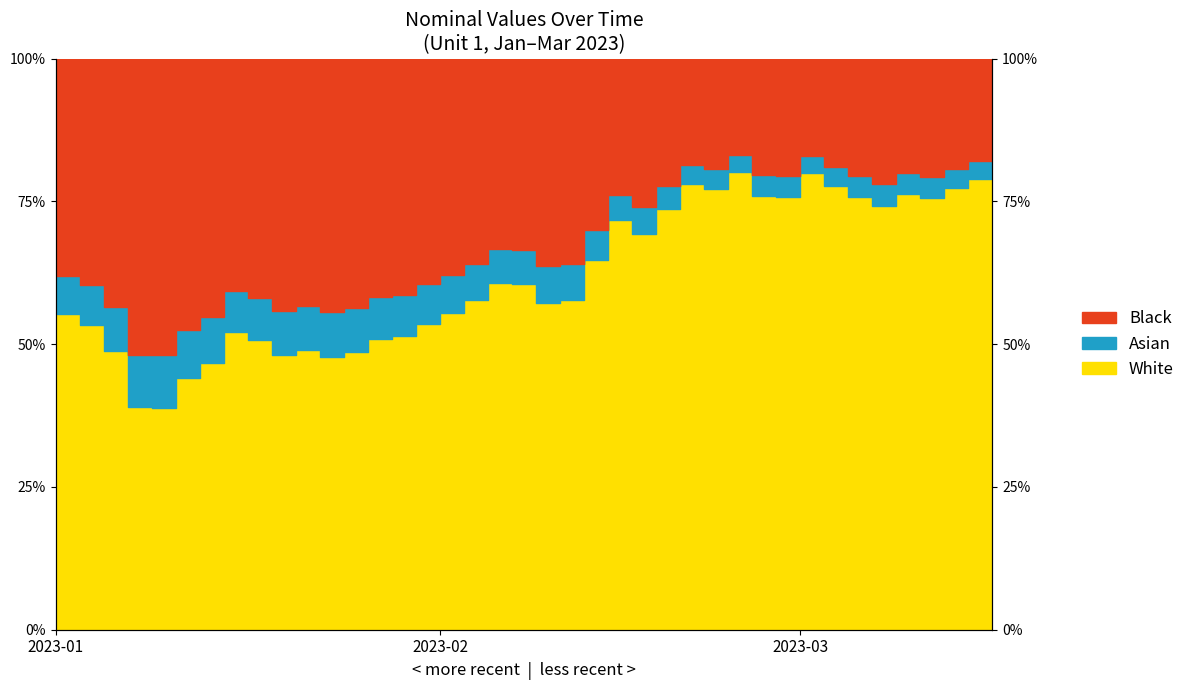

List the labels in order of value, largest first.

2023-02-17, 2023-02-22, 2023-03-08, 2023-03-07, 2023-02-15, 2023-02-23, 2023-03-04, 2023-02-16, 2023-03-02, 2023-02-18, 2023-02-28, 2023-02-21, 2023-03-03, 2023-03-01, 2023-02-14, 2023-02-10, 2023-02-11, 2023-02-09, 2023-02-03, 2023-02-04, 2023-02-08, 2023-02-02, 2023-02-07, 2023-02-01, 2023-01-10, 2023-01-31, 2023-01-11, 2023-01-19, 2023-01-28, 2023-01-27, 2023-01-20, 2023-01-24, 2023-01-12, 2023-01-26, 2023-01-21, 2023-01-25, 2023-01-18, 2023-01-17, 2023-01-13, 2023-01-14